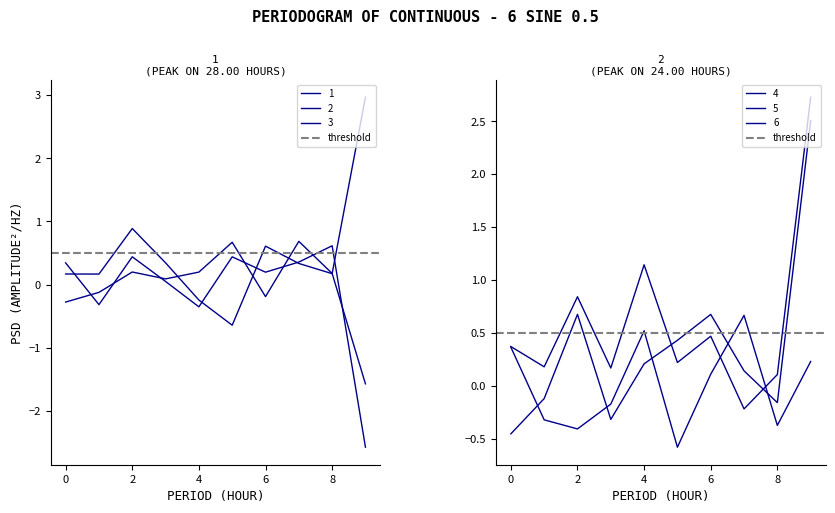

Reading left to right, transcribe all the data shown in this chart.

1: 0=0.3	1=-0.3	2=0.4	3=0.1	4=-0.4	5=0.4	6=0.2	7=0.4	8=0.6	9=-2.6
2: 0=0.2	1=0.2	2=0.9	3=0.3	4=-0.2	5=-0.6	6=0.6	7=0.3	8=0.2	9=3.0
3: 0=-0.3	1=-0.1	2=0.2	3=0.1	4=0.2	5=0.7	6=-0.2	7=0.7	8=0.2	9=-1.6
4: 0=0.4	1=0.2	2=0.8	3=0.2	4=1.1	5=0.2	6=0.5	7=-0.2	8=0.1	9=2.7
5: 0=-0.5	1=-0.1	2=0.7	3=-0.3	4=0.2	5=0.4	6=0.7	7=0.1	8=-0.2	9=2.5
6: 0=0.4	1=-0.3	2=-0.4	3=-0.2	4=0.5	5=-0.6	6=0.1	7=0.7	8=-0.4	9=0.2